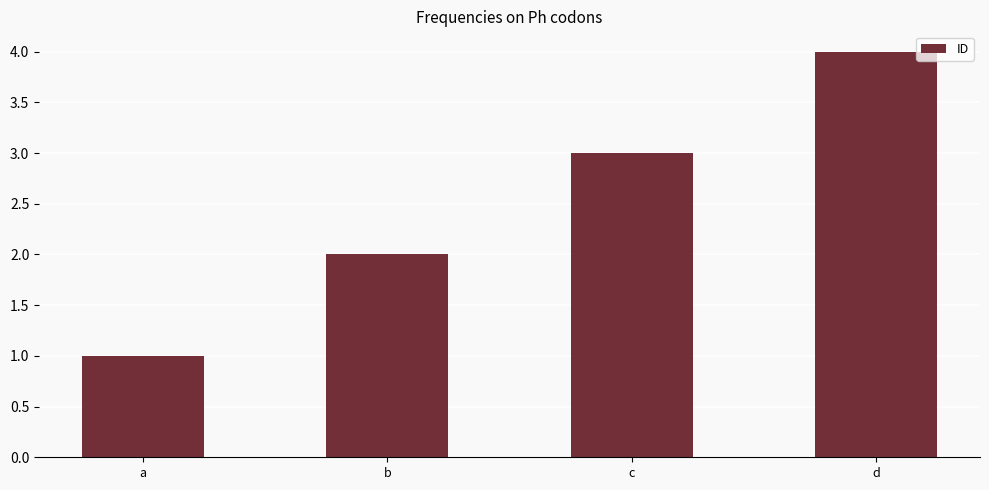

Reading left to right, what are all the values shown in this chart?

1	2	3	4